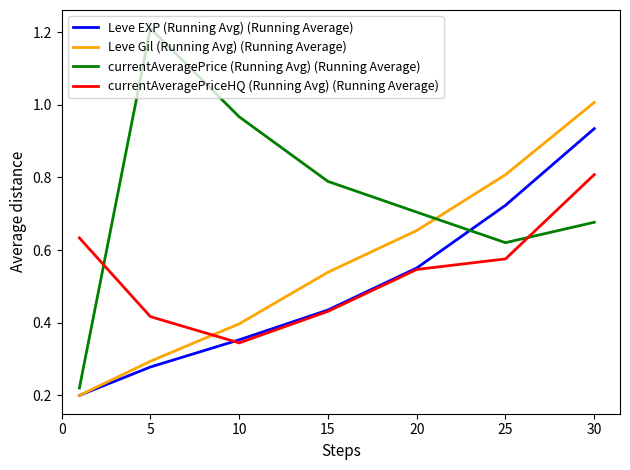

How many categories are shown in the chart?

7